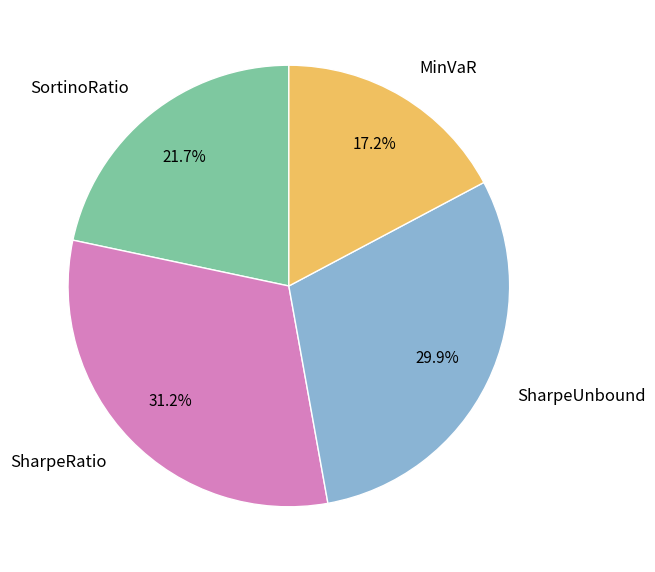

Is there a majority slice in this chart?

No